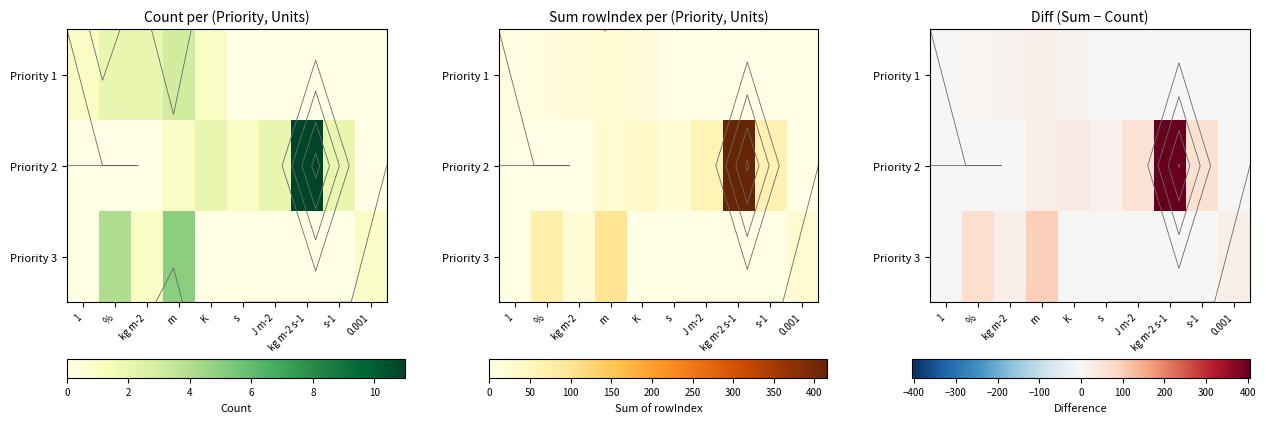

What is the sum of the Priority 2 values at s and kg m-2 s-1?

423